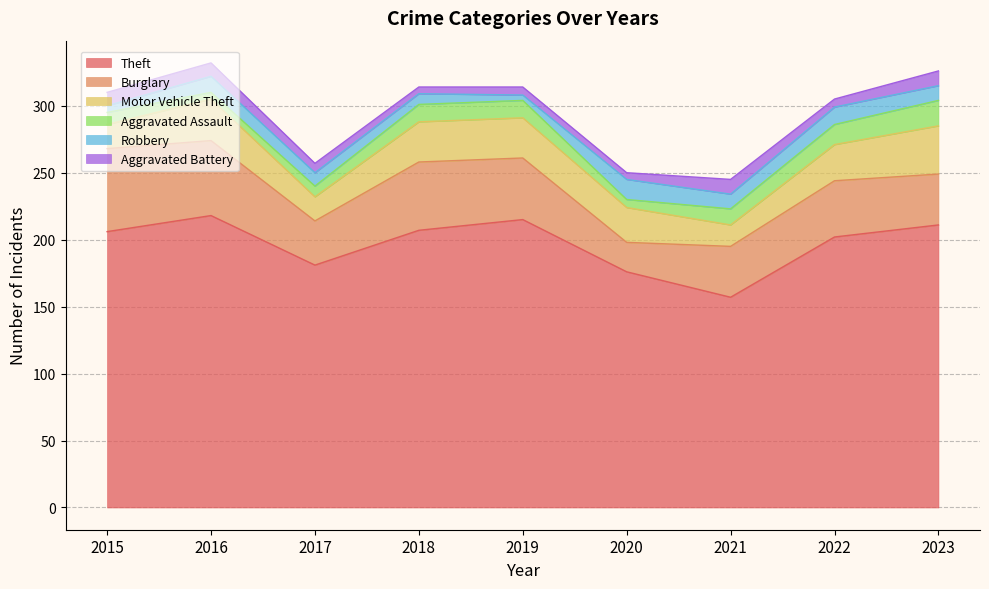

At 2021, list the series in order from smallest to largest.

Robbery, Aggravated Battery, Aggravated Assault, Motor Vehicle Theft, Burglary, Theft